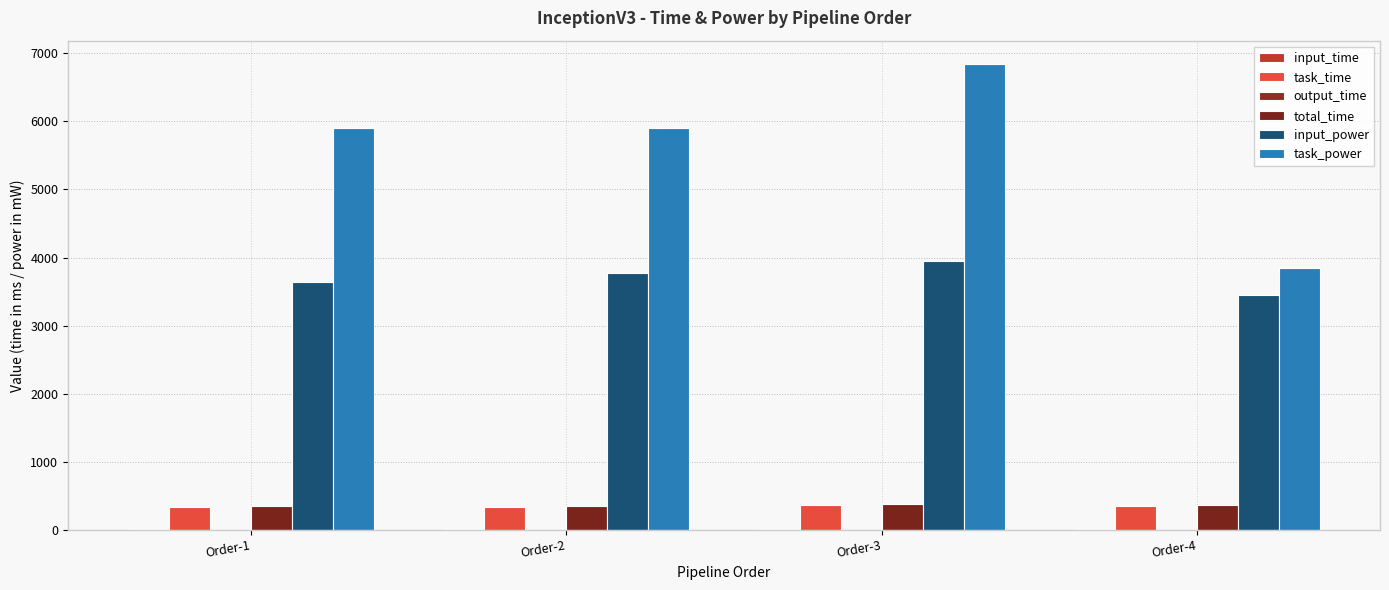

Are the bars grouped side by side (vs. stacked)?

Yes